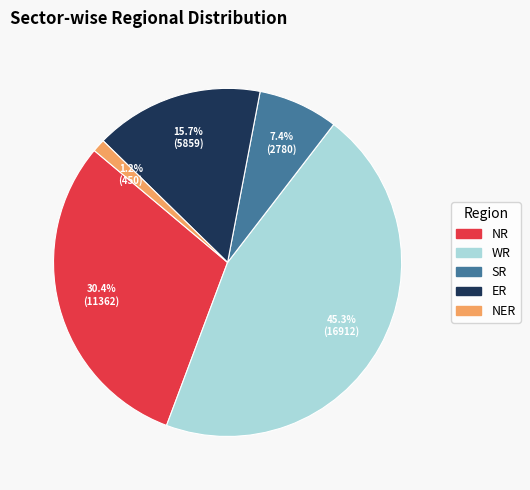

To the nearest percent, what percentage of the pie is NR?

30%